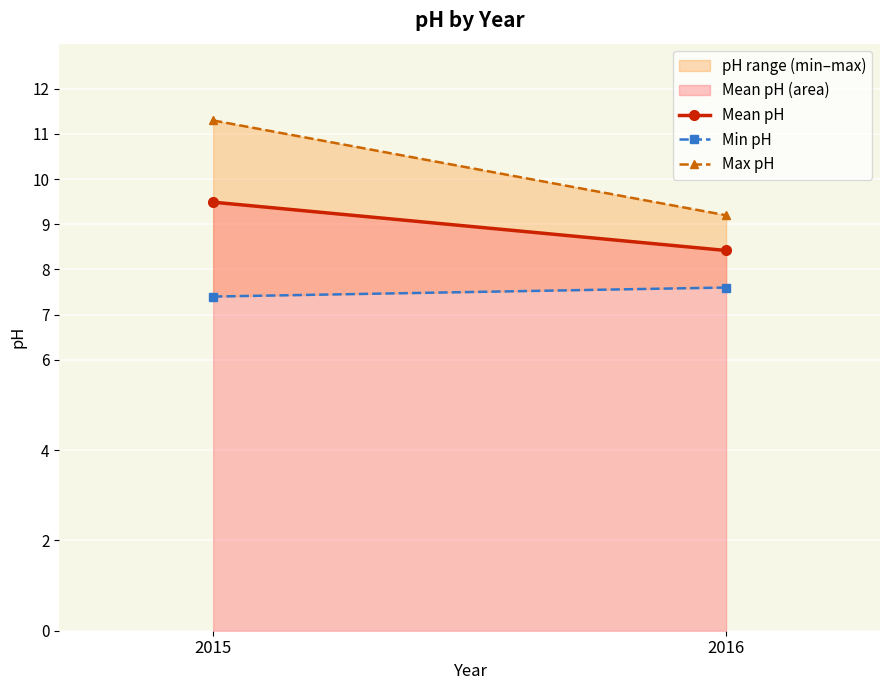

Between 2015 and 2016, which series saw the biggest shift?

Max pH